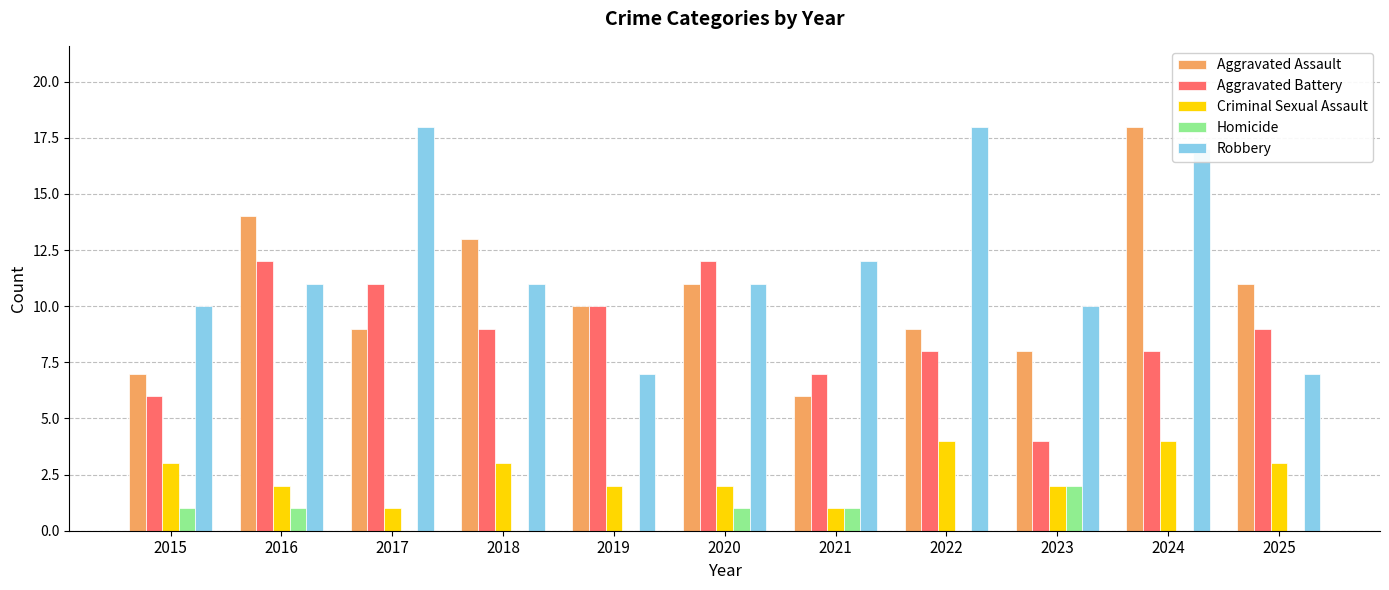

Where does the Criminal Sexual Assault series first go above 2?

2015